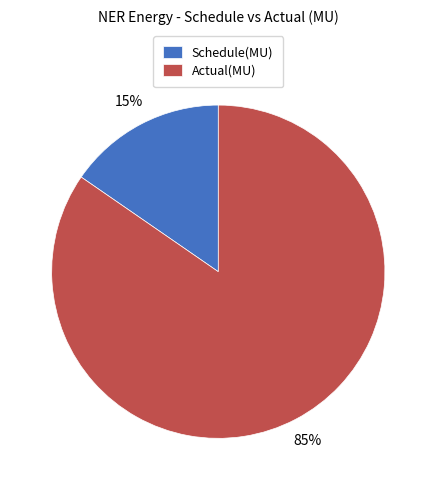

Is Actual(MU) the majority of the pie?

Yes